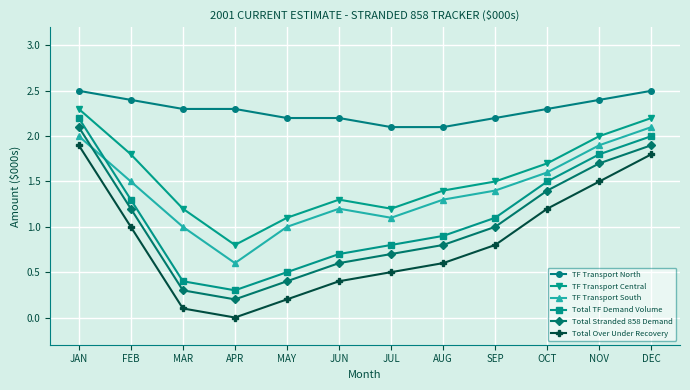

Reading right to left, list all the values displayed in this chart.

TF Transport North: DEC=2.5	NOV=2.4	OCT=2.3	SEP=2.2	AUG=2.1	JUL=2.1	JUN=2.2	MAY=2.2	APR=2.3	MAR=2.3	FEB=2.4	JAN=2.5
TF Transport Central: DEC=2.2	NOV=2.0	OCT=1.7	SEP=1.5	AUG=1.4	JUL=1.2	JUN=1.3	MAY=1.1	APR=0.8	MAR=1.2	FEB=1.8	JAN=2.3
TF Transport South: DEC=2.1	NOV=1.9	OCT=1.6	SEP=1.4	AUG=1.3	JUL=1.1	JUN=1.2	MAY=1.0	APR=0.6	MAR=1.0	FEB=1.5	JAN=2.0
Total TF Demand Volume: DEC=2.0	NOV=1.8	OCT=1.5	SEP=1.1	AUG=0.9	JUL=0.8	JUN=0.7	MAY=0.5	APR=0.3	MAR=0.4	FEB=1.3	JAN=2.2
Total Stranded 858 Demand: DEC=1.9	NOV=1.7	OCT=1.4	SEP=1.0	AUG=0.8	JUL=0.7	JUN=0.6	MAY=0.4	APR=0.2	MAR=0.3	FEB=1.2	JAN=2.1
Total Over Under Recovery: DEC=1.8	NOV=1.5	OCT=1.2	SEP=0.8	AUG=0.6	JUL=0.5	JUN=0.4	MAY=0.2	APR=0.0	MAR=0.1	FEB=1.0	JAN=1.9